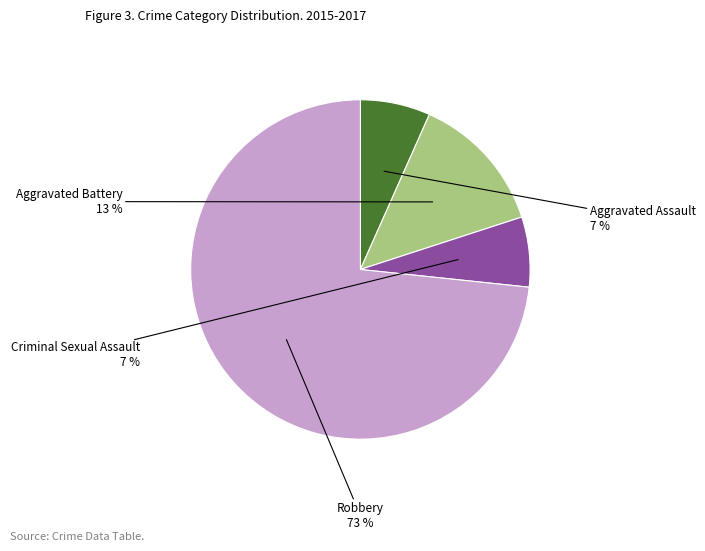

To the nearest percent, what is the average slice percentage?

25%